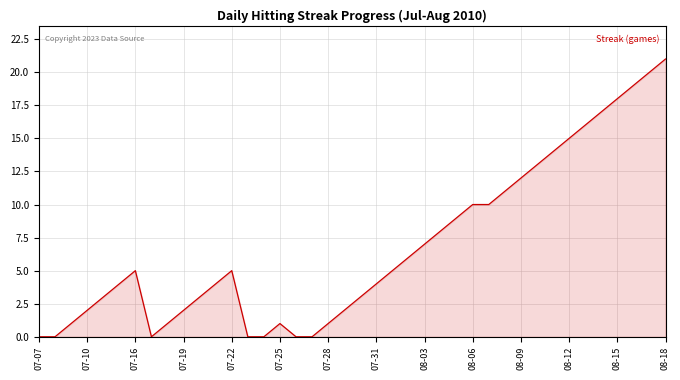

What is the maximum value shown in the chart?

21